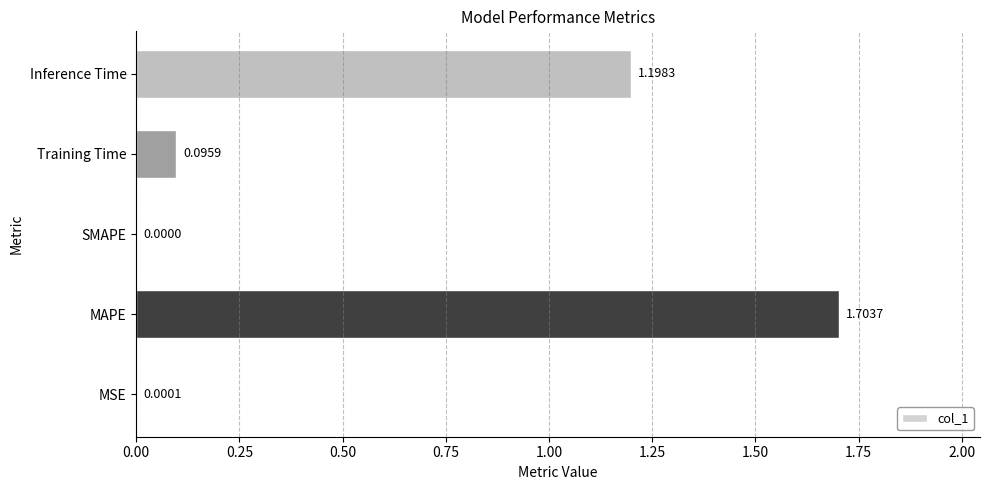

How many values are above zero?

4